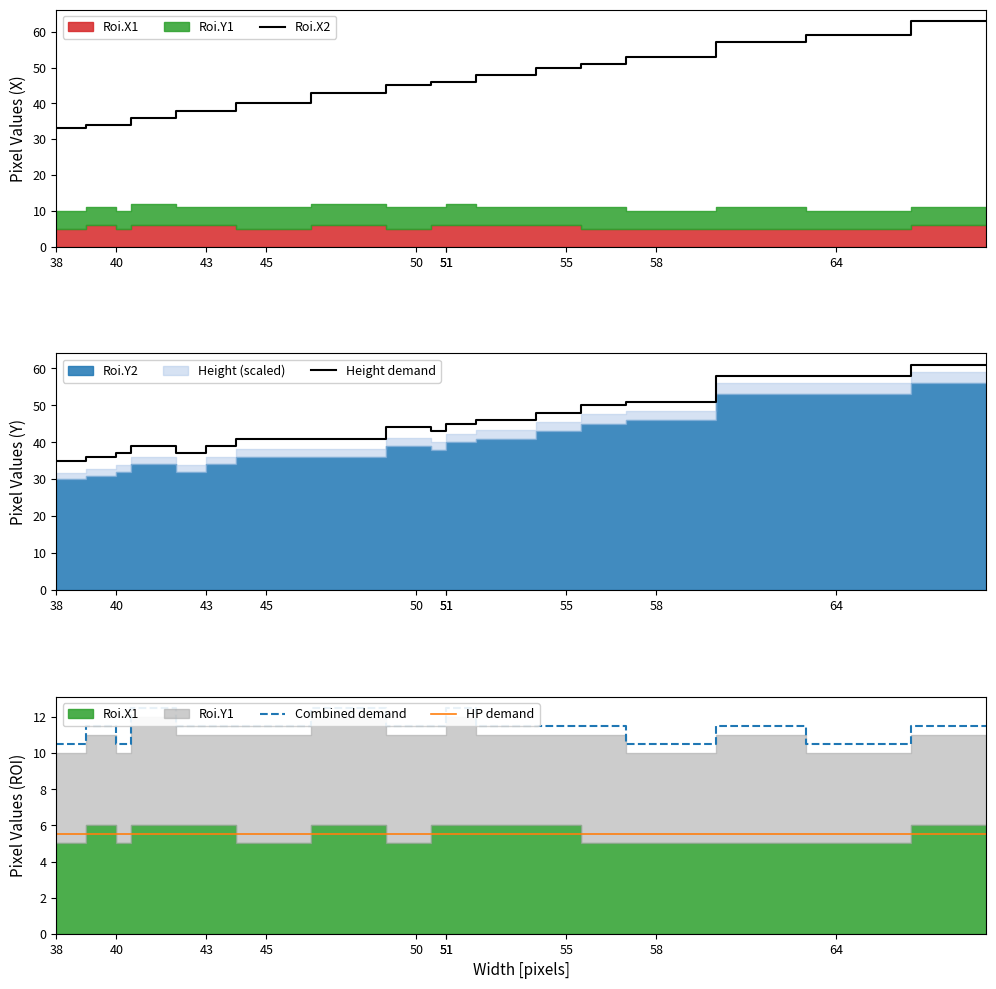

What is the maximum value for Height demand?

61.0